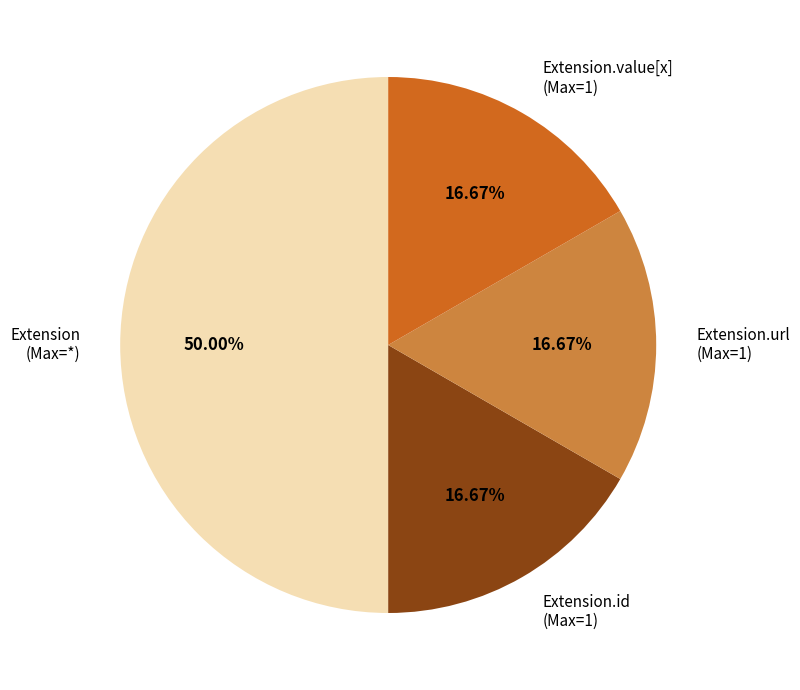

Count the number of slices in the pie.

4